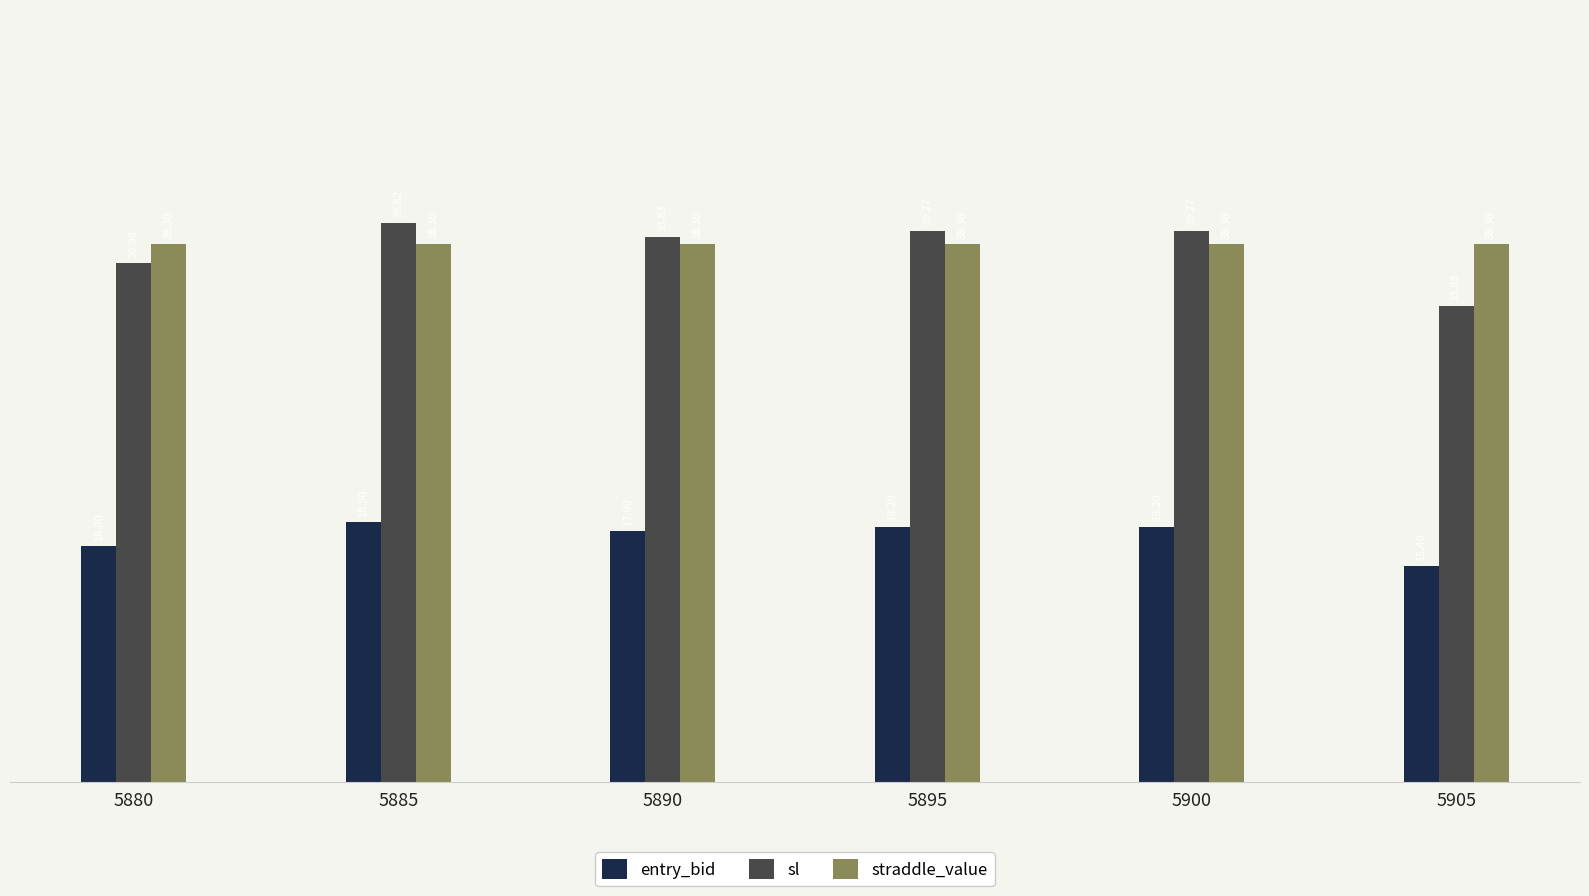

Is it true that entry_bid equals 17.9 at 5890?

True